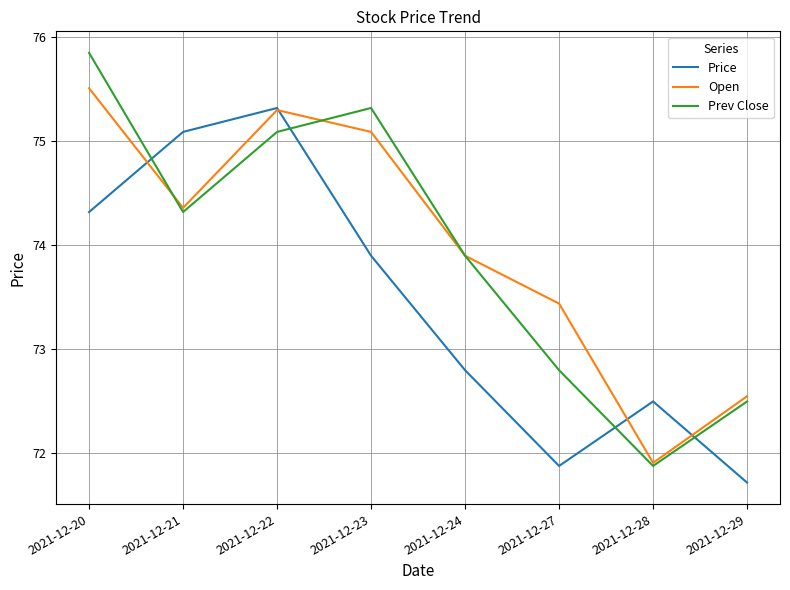

Between 2021-12-23 and 2021-12-24, which series saw the biggest shift?

Prev Close